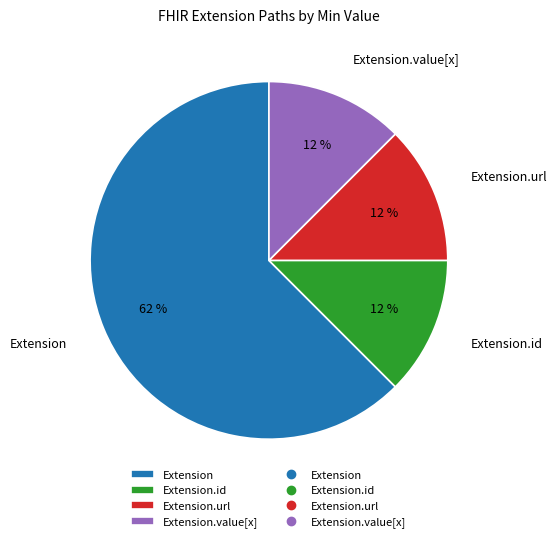

Is there a majority slice in this chart?

Yes